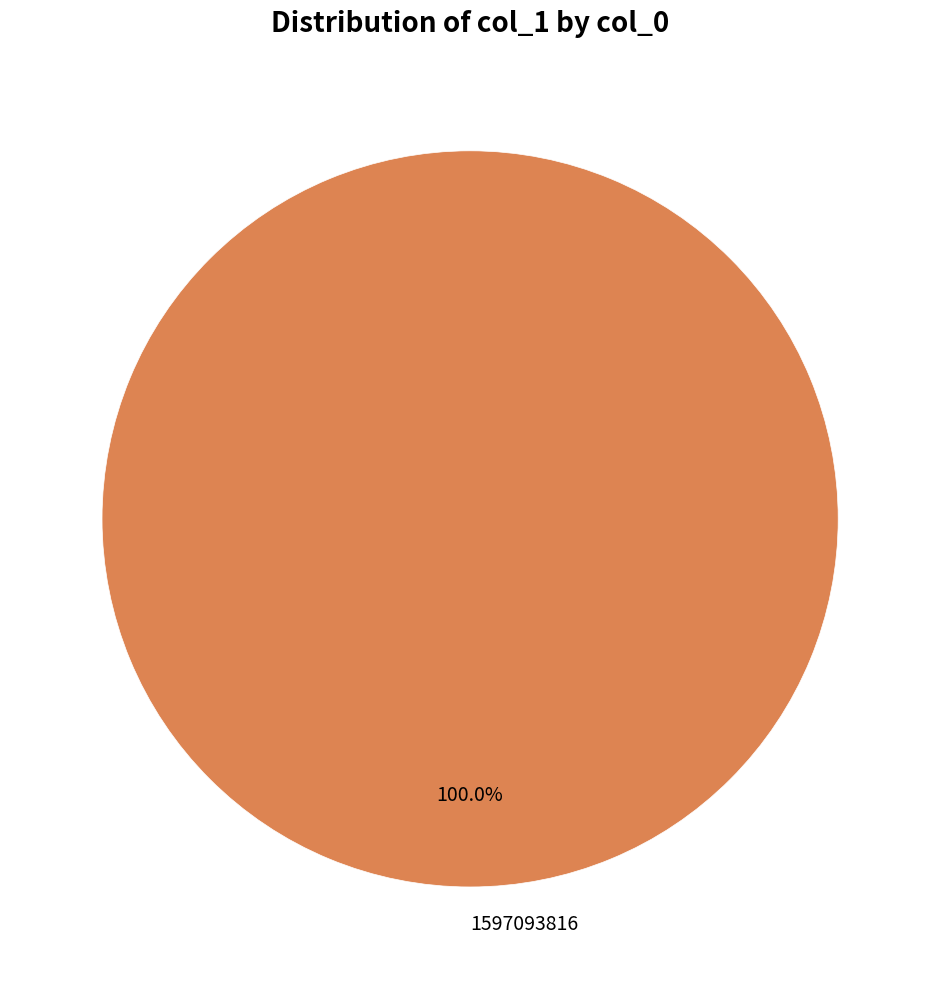

How many slices are in this pie chart?

1